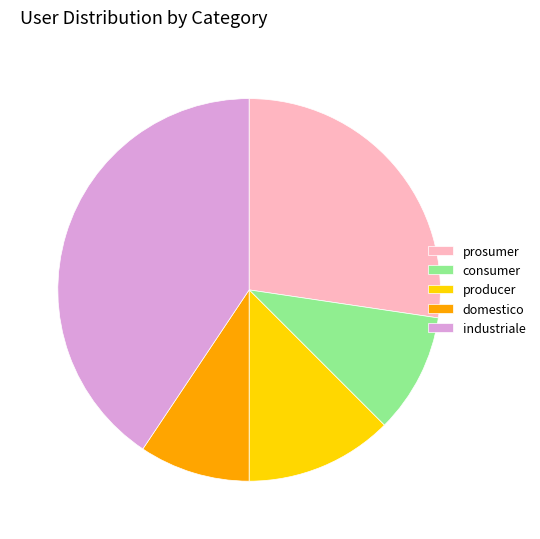

What is the smallest slice in the pie chart?

domestico